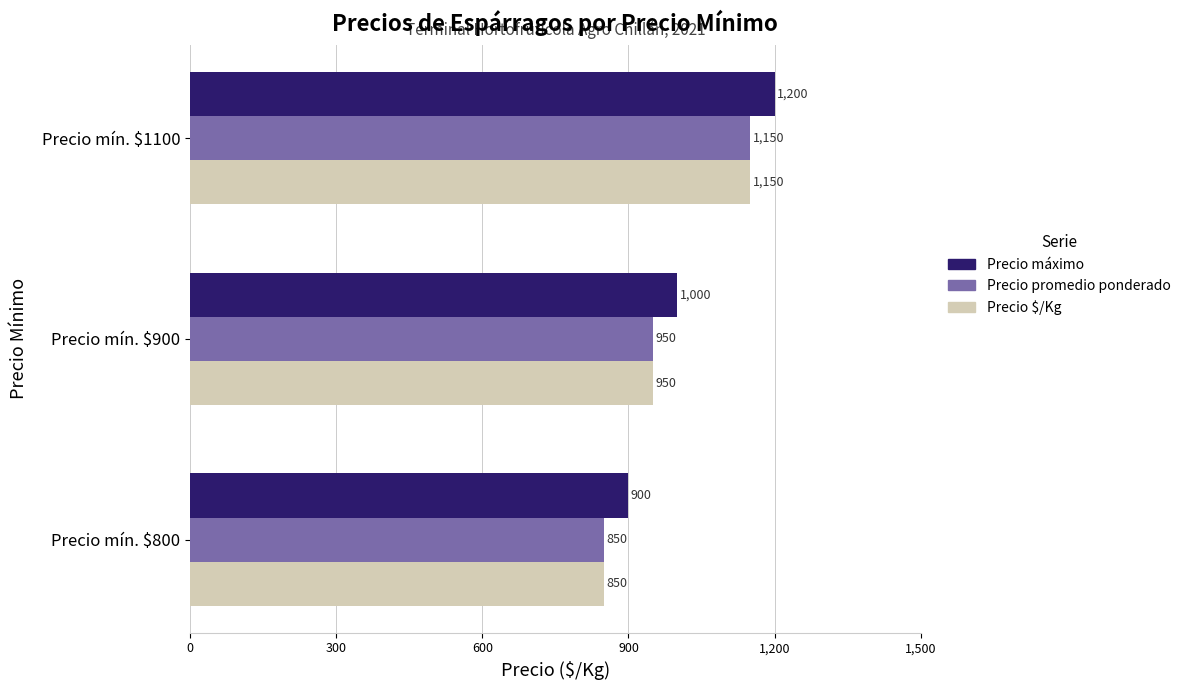

How many values in the Precio $/Kg series are below 950?

1